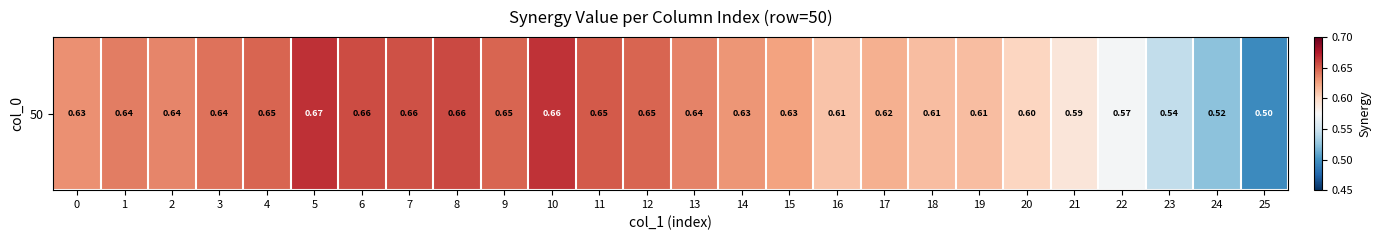

Is it true that the value at 11 is 0.7?

True